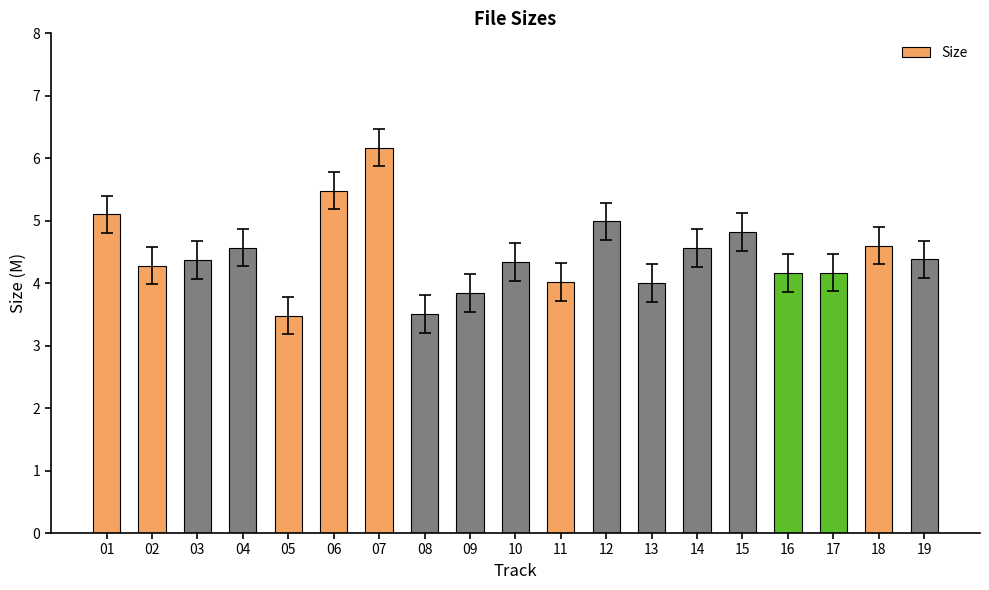

What value does the data have at 06?

5.5